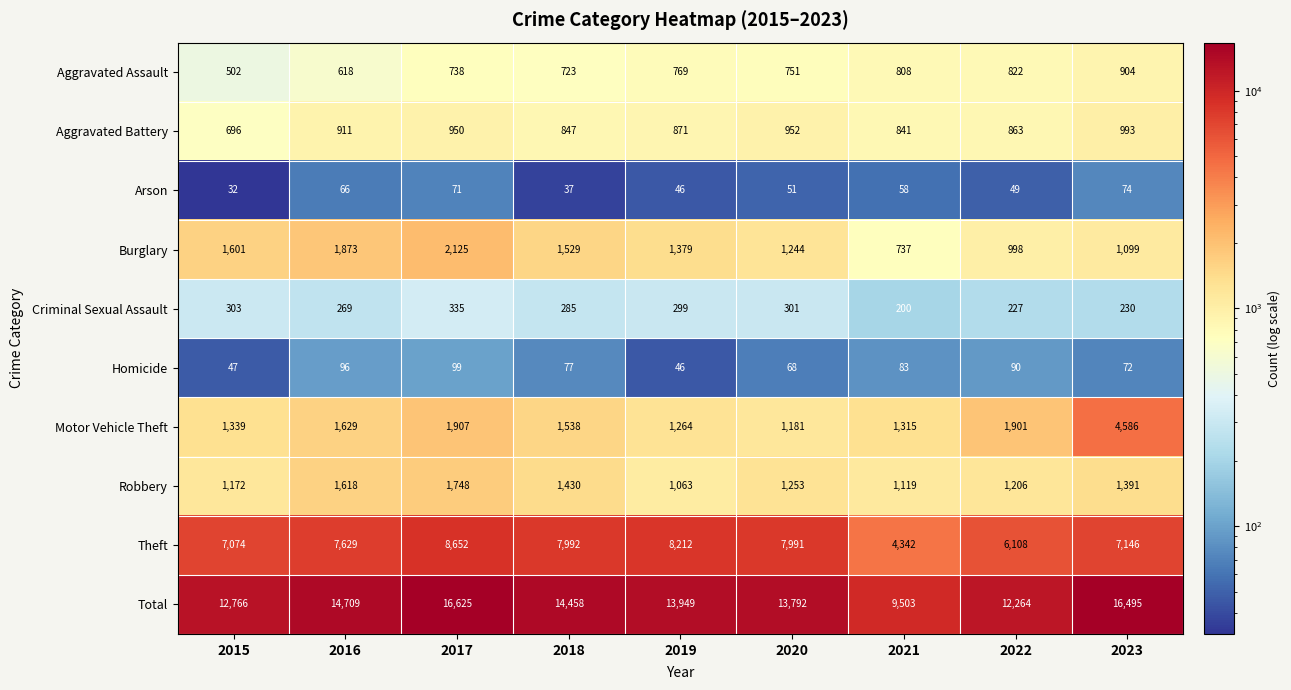

What is the maximum value for Homicide?

99